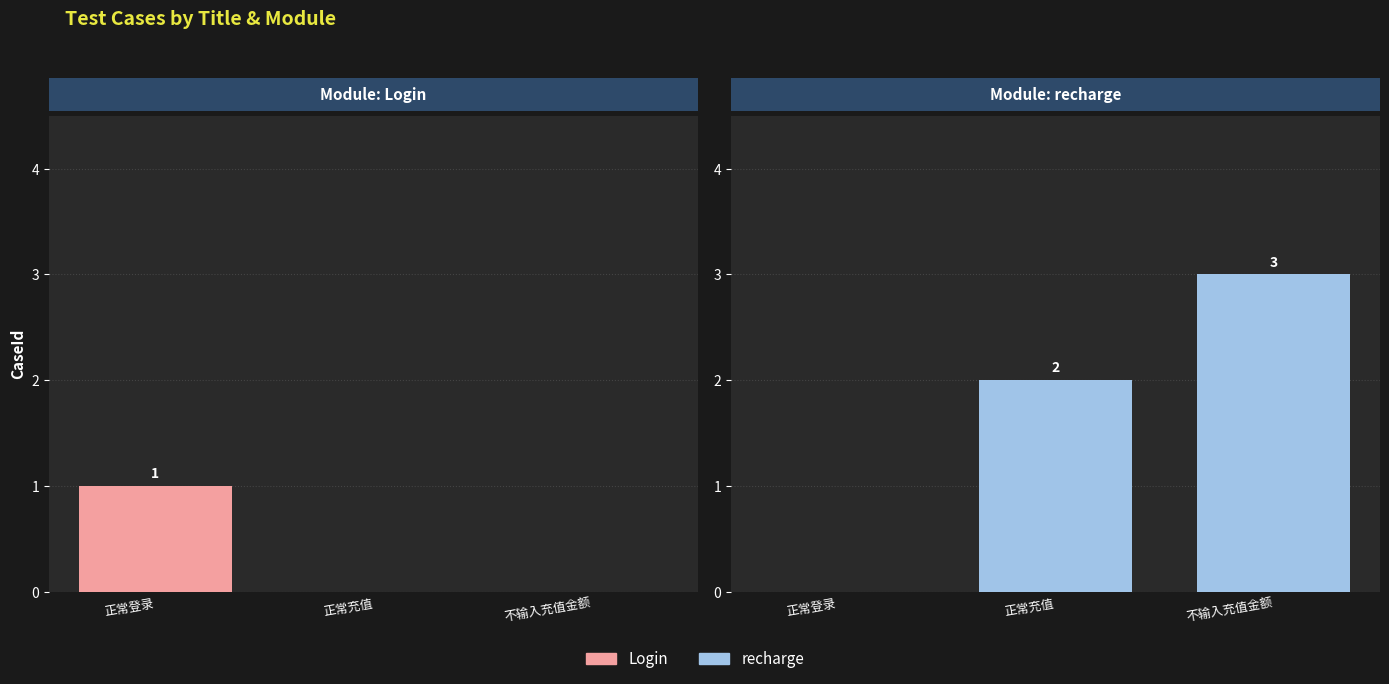

Reading left to right, list all the values displayed in this chart.

Login: 正常登录=1	正常充值=0	不输入充值金额=0
recharge: 正常登录=0	正常充值=2	不输入充值金额=3